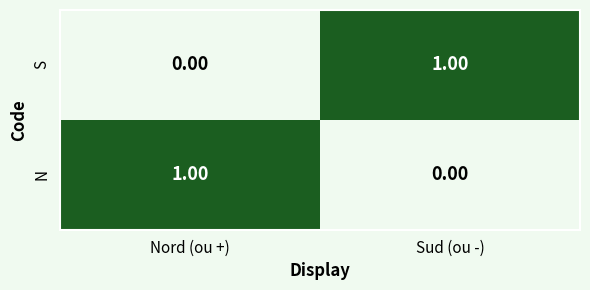

List the labels in order of S value, largest first.

Sud (ou -), Nord (ou +)